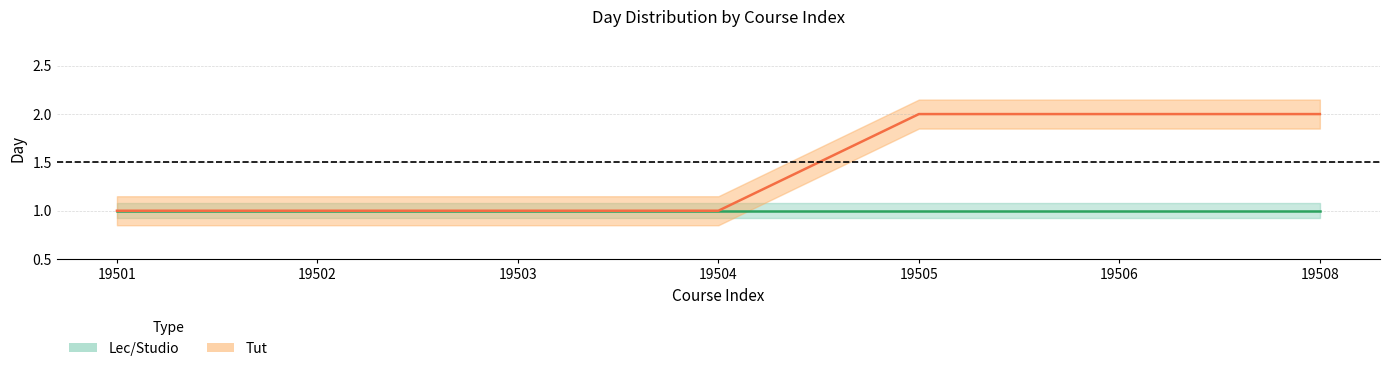

At which category is the sum across all series the highest?

19505